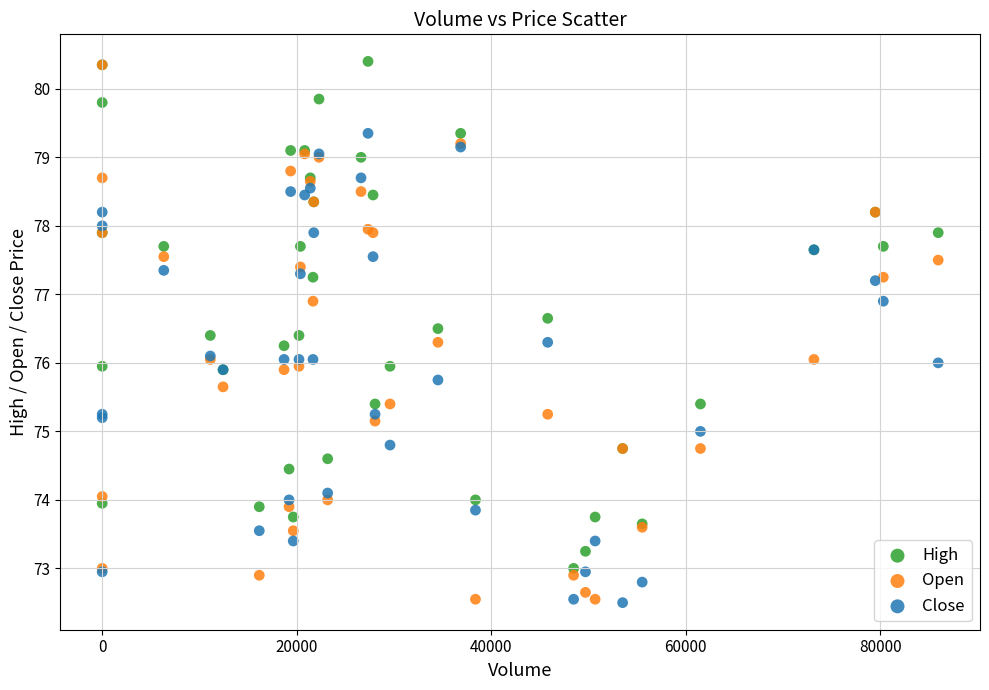

What are all the series names shown in the legend?

High, Open, Close